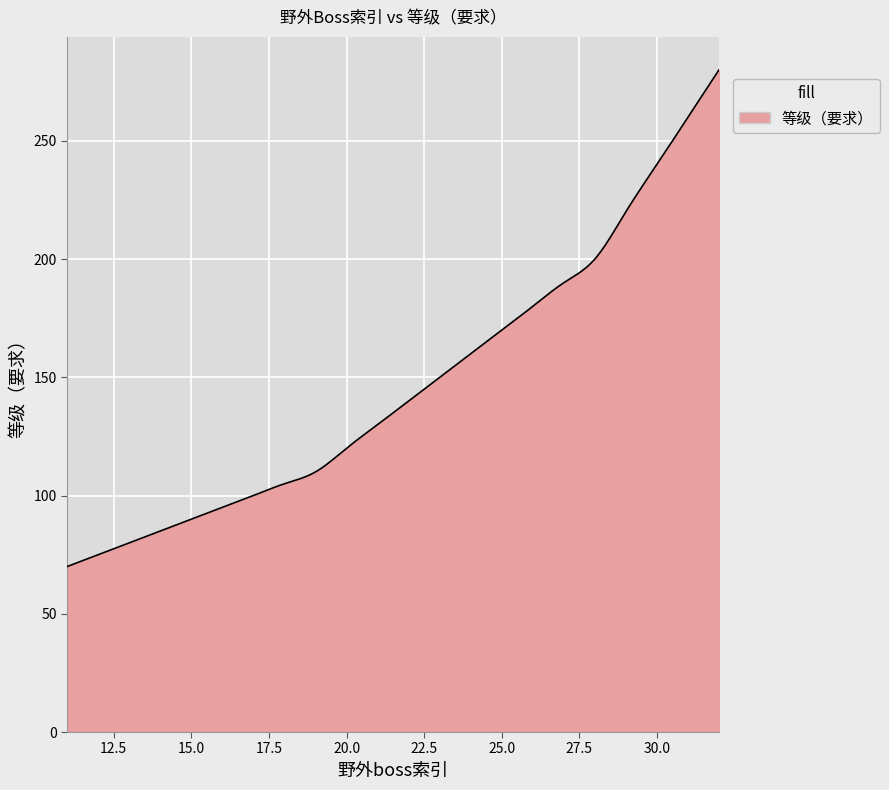

What is the smallest value displayed?

70.0